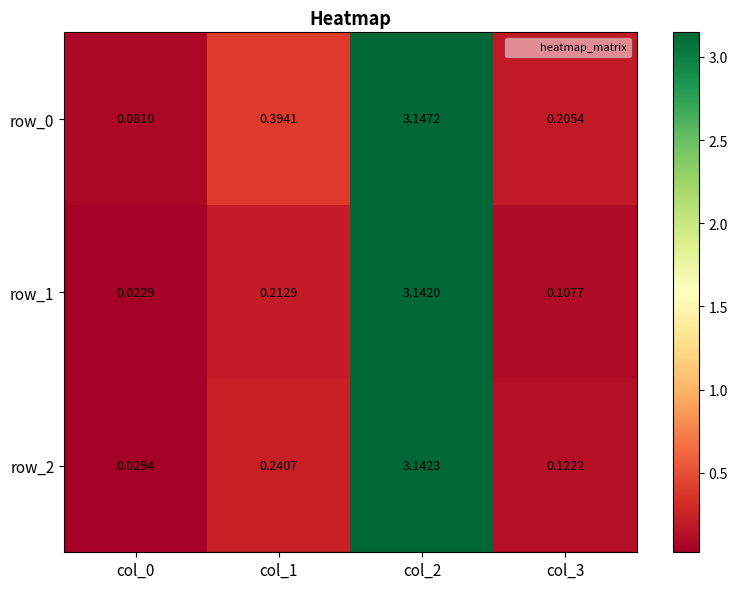

Is the value of row_2 at col_0 greater than the value of row_1 at col_1?

No